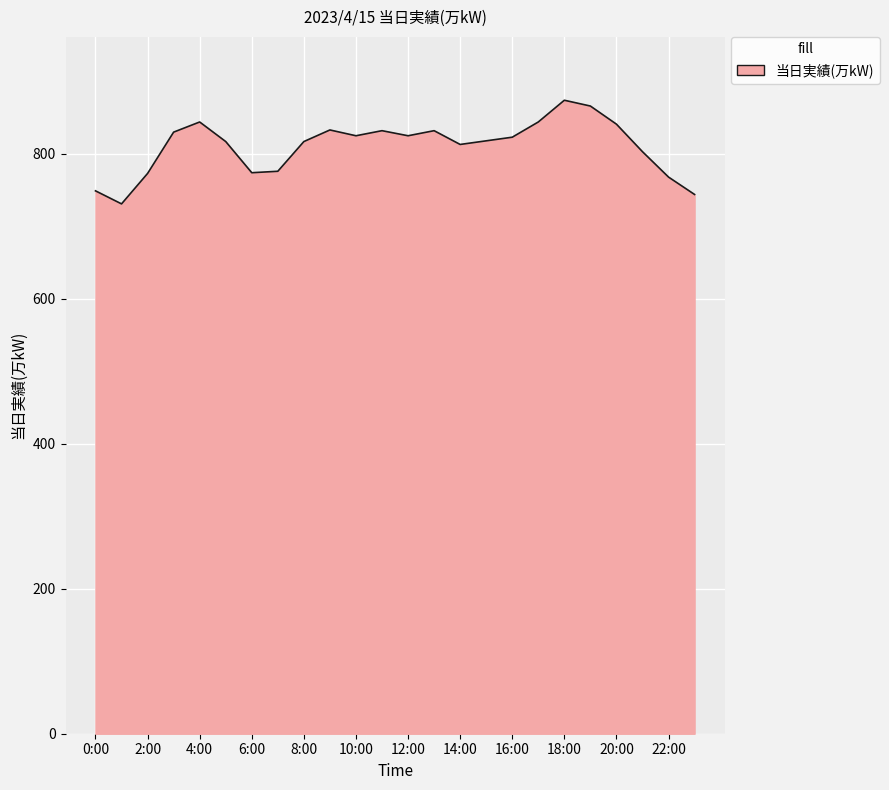

What is the minimum value shown in the chart?

731